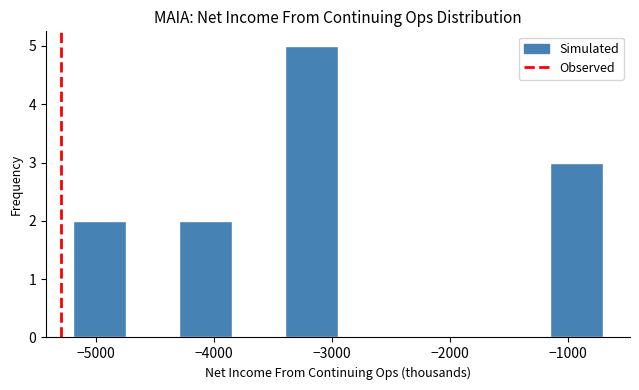

How tall is the bar that spans -1150 to -700 on the x-axis? Neither the bar edges nor the heights are printed on the chart, so give them approximately, as read against the axes.

3